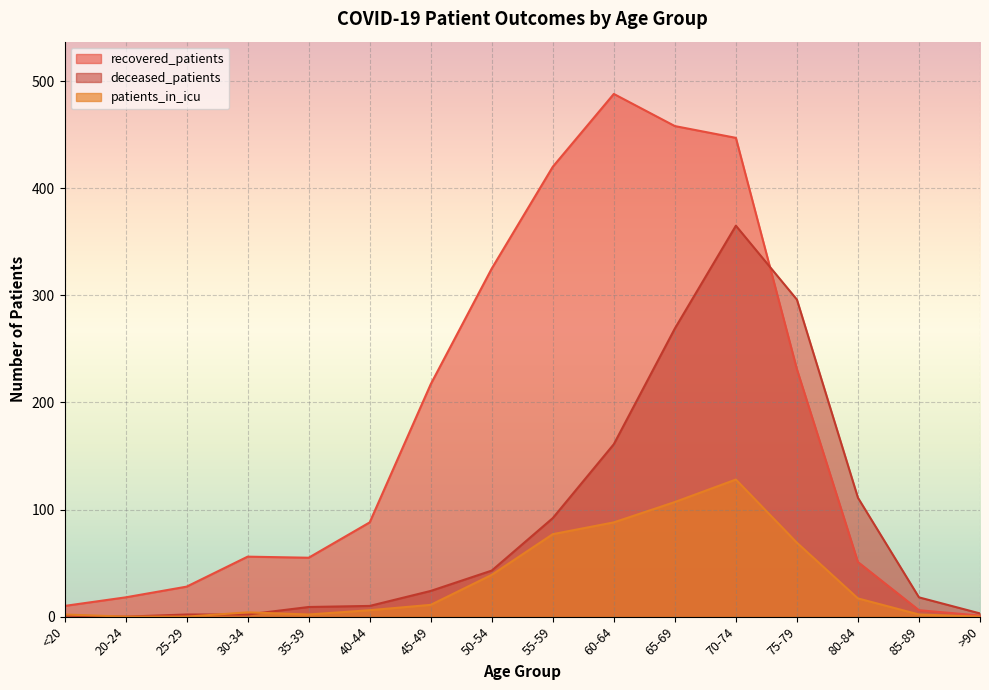

What position from the left is 75-79?

13